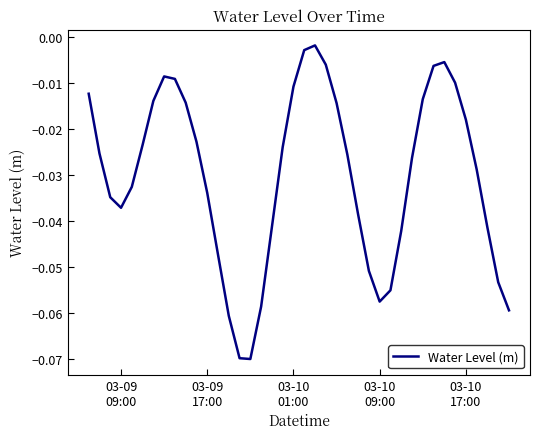

Does the chart have visible grid lines?

No